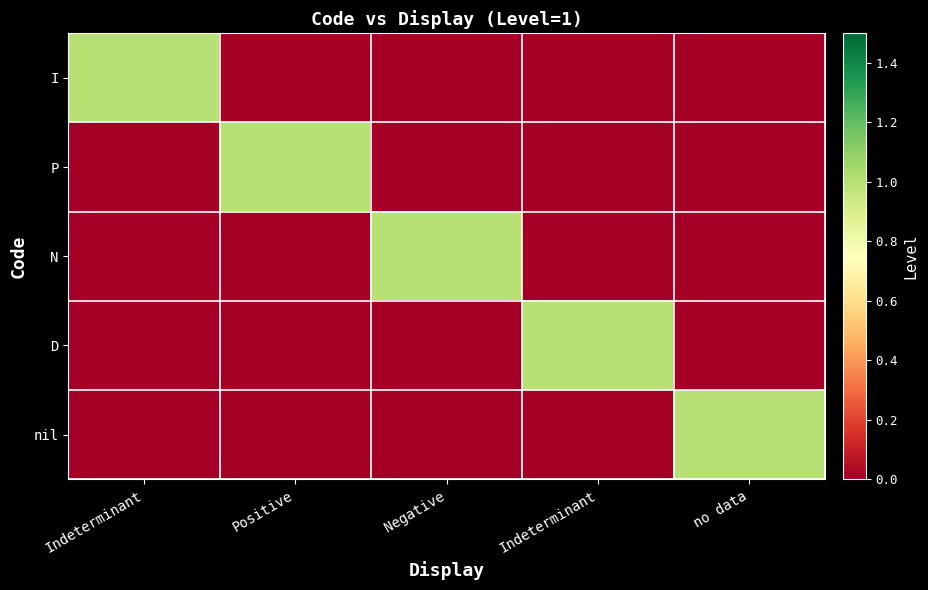

Reading right to left, what are all the values shown in this chart?

I: no data=0	Indeterminant=0	Negative=0	Positive=0	Indeterminant=1
P: no data=0	Indeterminant=0	Negative=0	Positive=1	Indeterminant=0
N: no data=0	Indeterminant=0	Negative=1	Positive=0	Indeterminant=0
D: no data=0	Indeterminant=1	Negative=0	Positive=0	Indeterminant=0
nil: no data=1	Indeterminant=0	Negative=0	Positive=0	Indeterminant=0